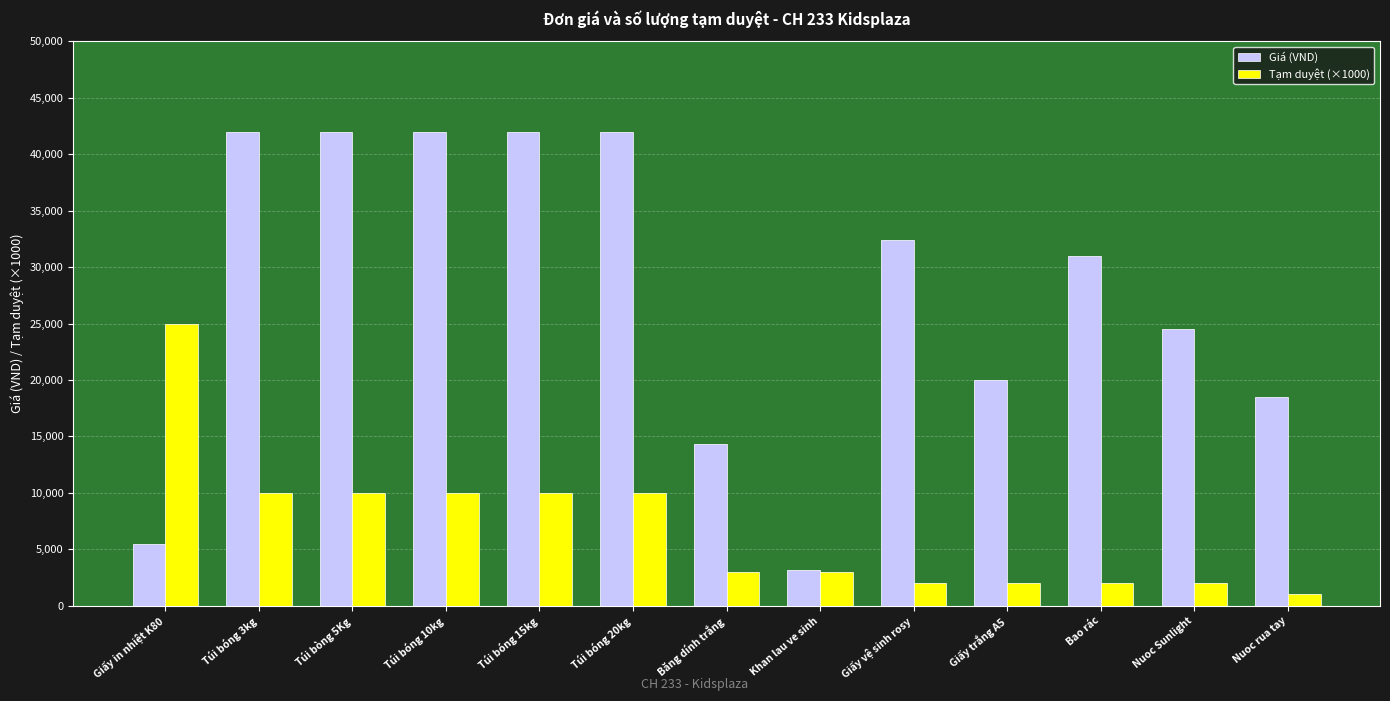

Where does the Giá (VND) series first go above 31000?

Túi bóng 3kg